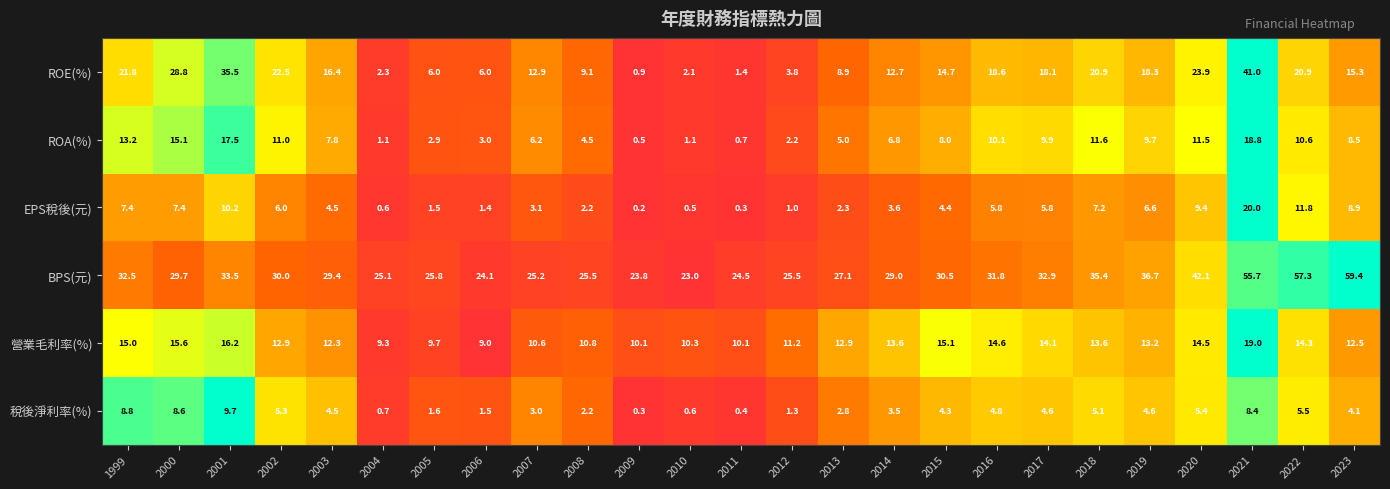

Is the value of BPS(元) at 2000 greater than the value of ROA(%) at 2023?

Yes